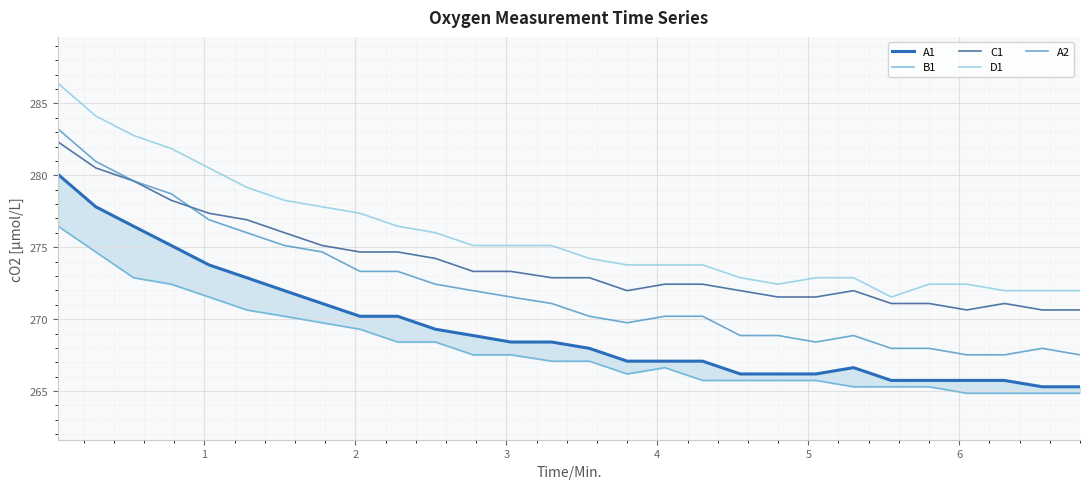

Does the chart display data point markers on the line(s)?

No